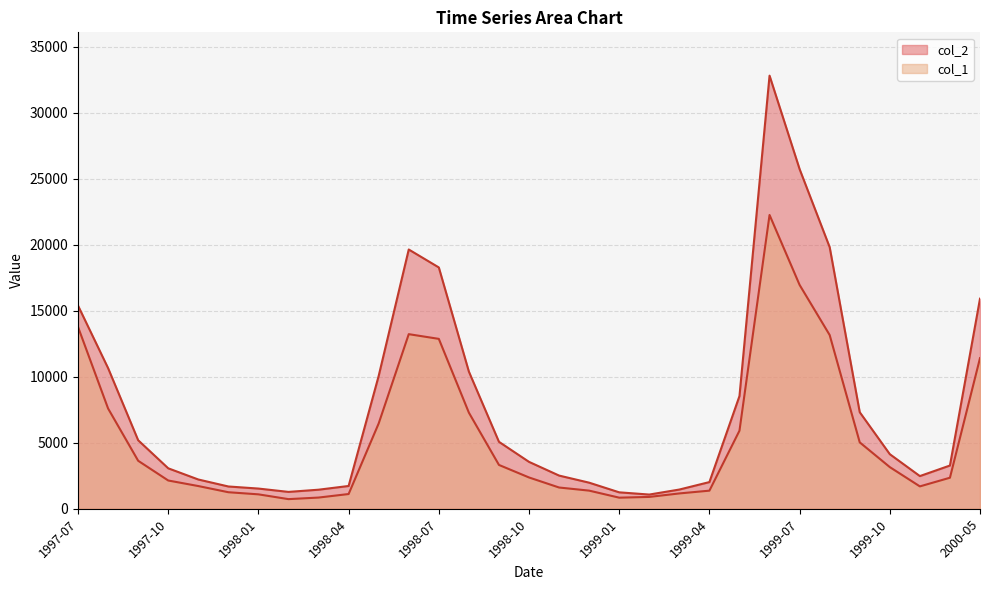

Where is col_1 nearest to the value 11496?

2000-05